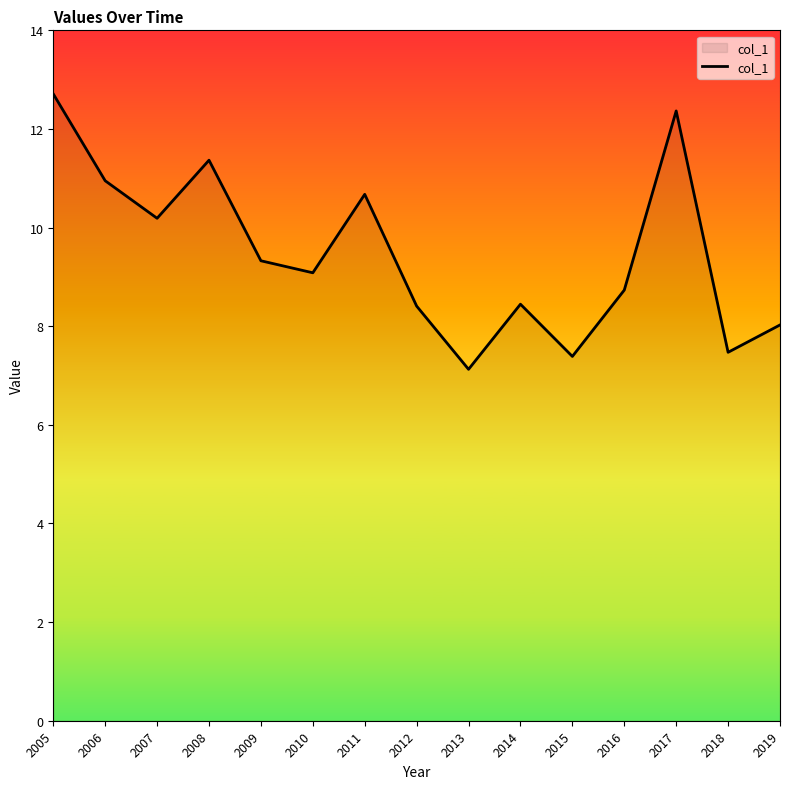

What is the difference between the maximum and minimum values?

5.6